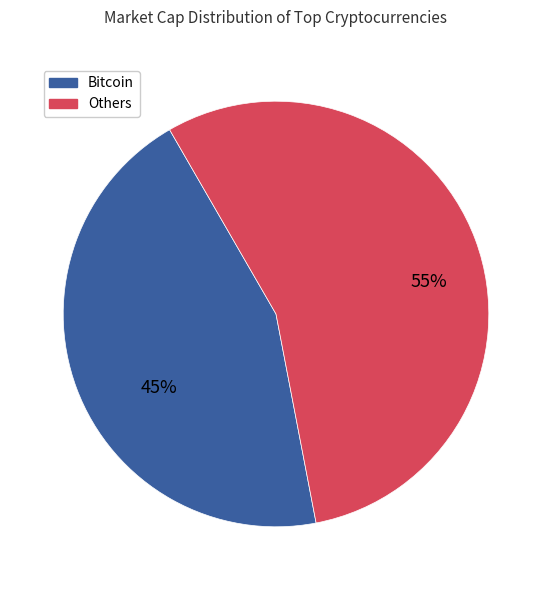

How many slices are in this pie chart?

2